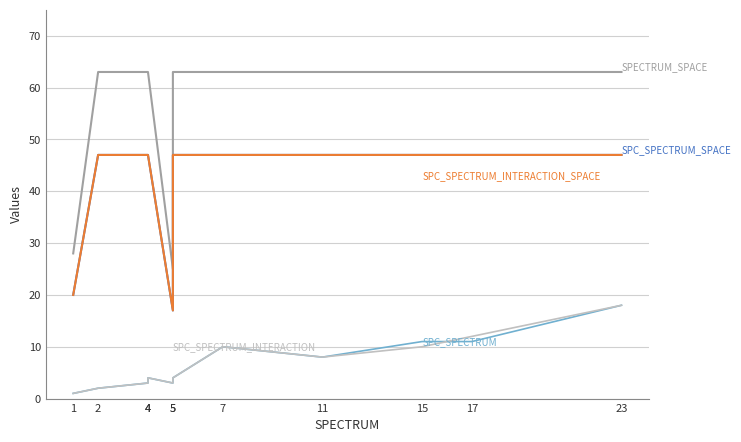

What is the sum of all SPC_SPECTRUM_INTERACTION values?

75